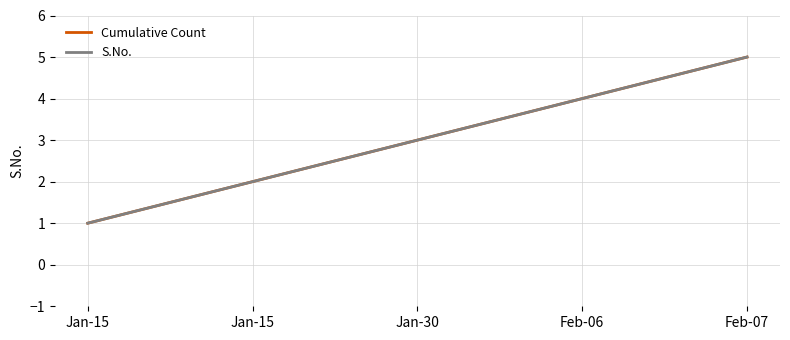

Which series has the largest range (max minus min)?

Cumulative Count